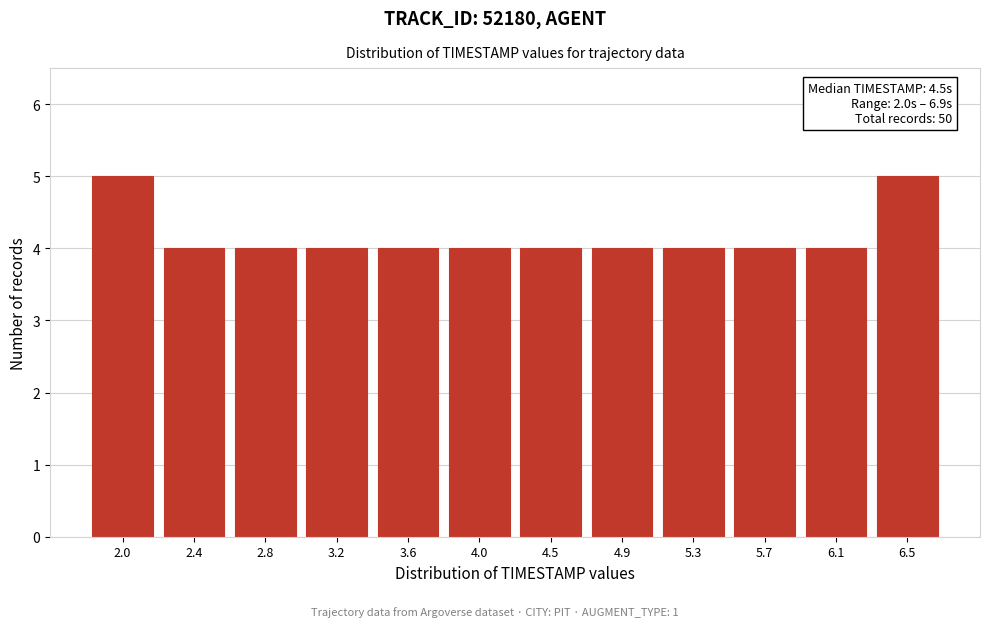

Reading left to right, what are all the values shown in this chart?

5	4	4	4	4	4	4	4	4	4	4	5